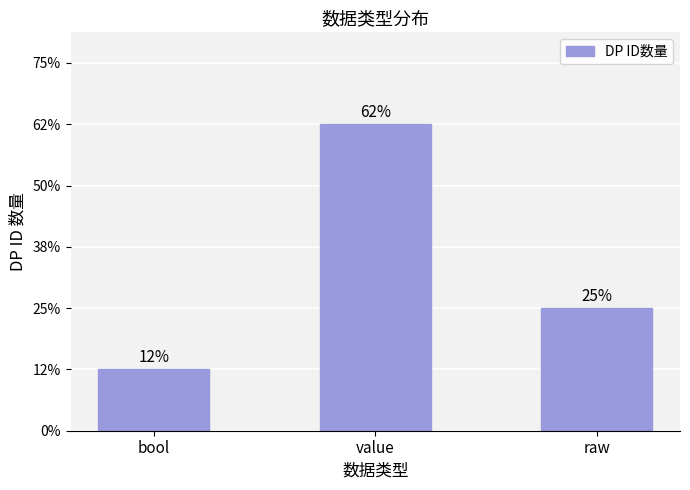

Does the chart contain any negative values?

No